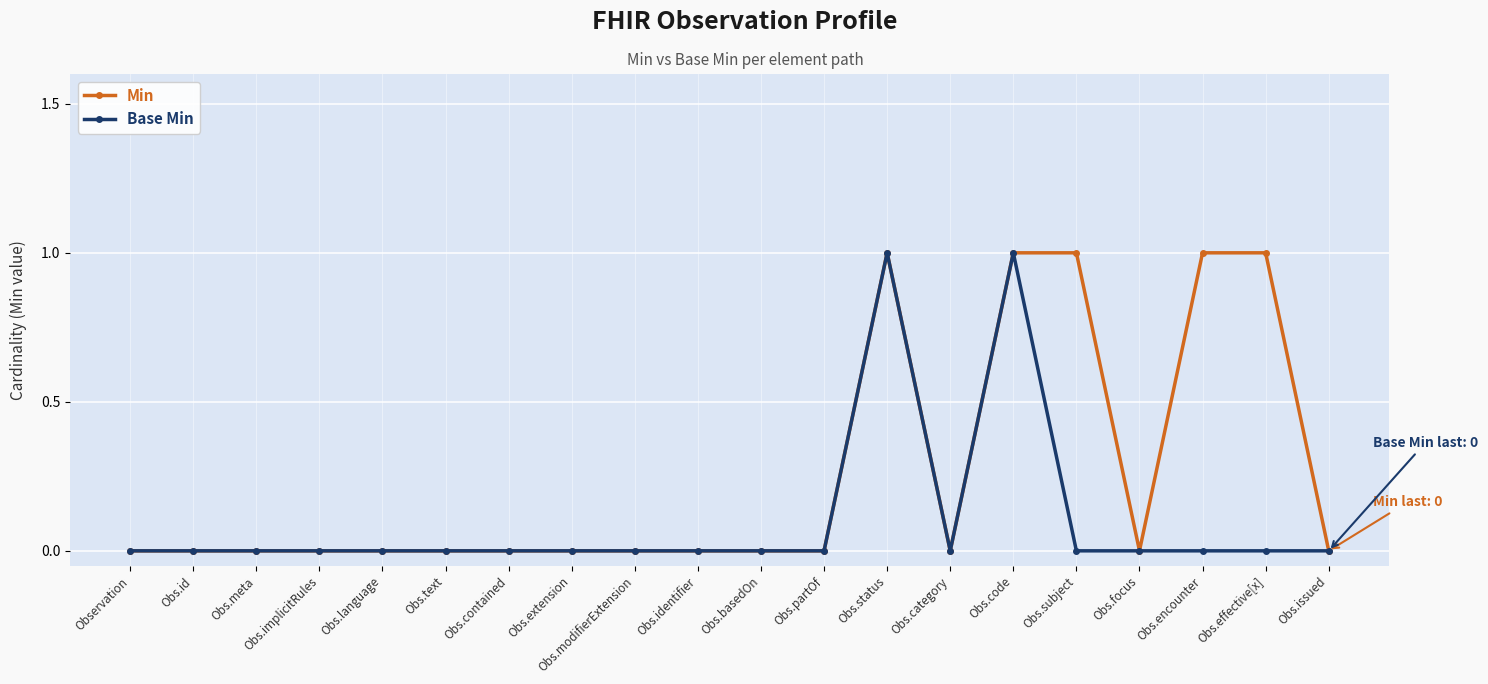

Between Obs.status and Obs.subject, which series saw the biggest shift?

Base Min